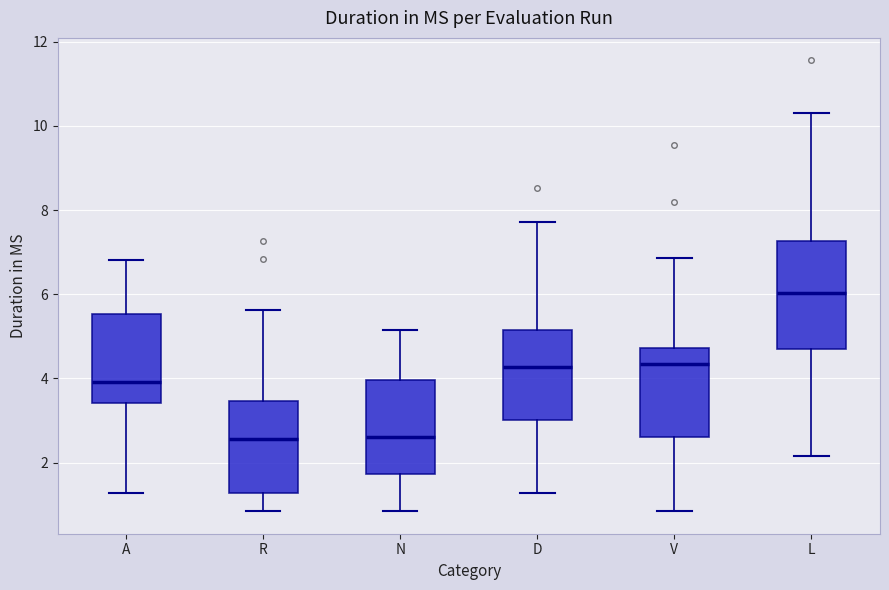

Reading left to right, transcribe this box plot: for each box, give where its median line is, the range the box spans, and where its two whiskers end, as read against the y-axis. The values are not printed on the chart, so give them approximately, as read against the axis.

A: median 4.0, box 3.4 to 5.6, whiskers 1.2 to 6.8
R: median 2.6, box 1.2 to 3.4, whiskers 0.8 to 5.6
N: median 2.6, box 1.8 to 4.0, whiskers 0.8 to 5.2
D: median 4.2, box 3.0 to 5.2, whiskers 1.2 to 7.8
V: median 4.4, box 2.6 to 4.8, whiskers 0.8 to 6.8
L: median 6.0, box 4.6 to 7.2, whiskers 2.2 to 10.4